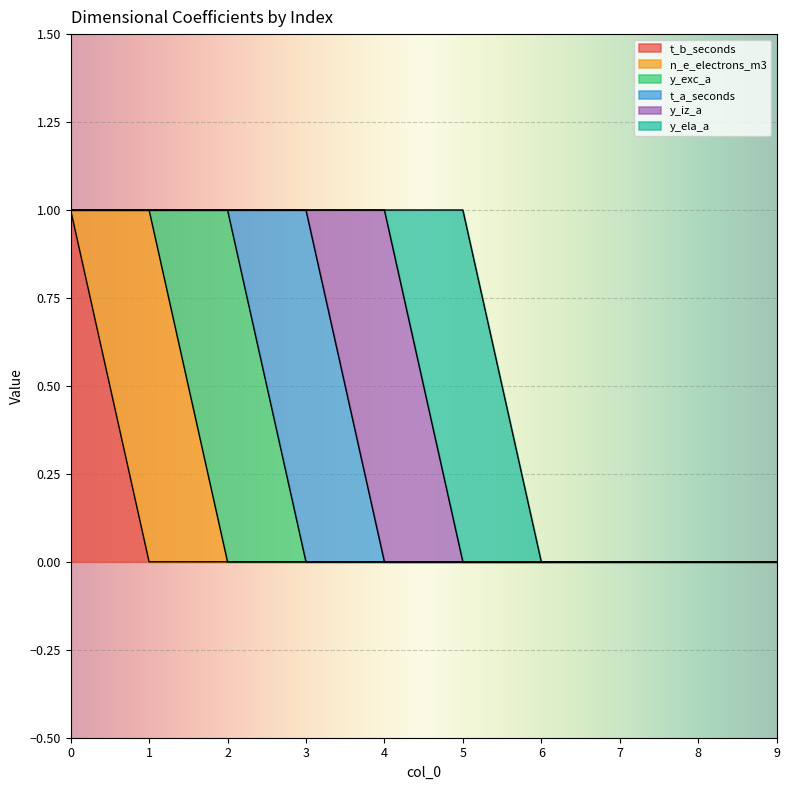

In y_iz_a, how many points are higher than both neighbors (excluding endpoints)?

1